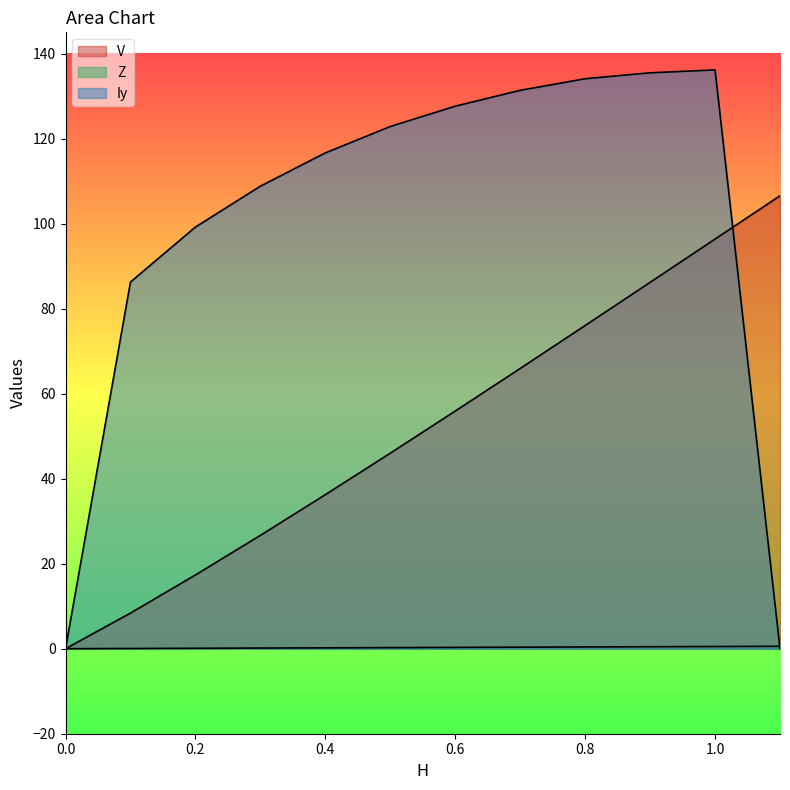

How many categories are shown in the chart?

12